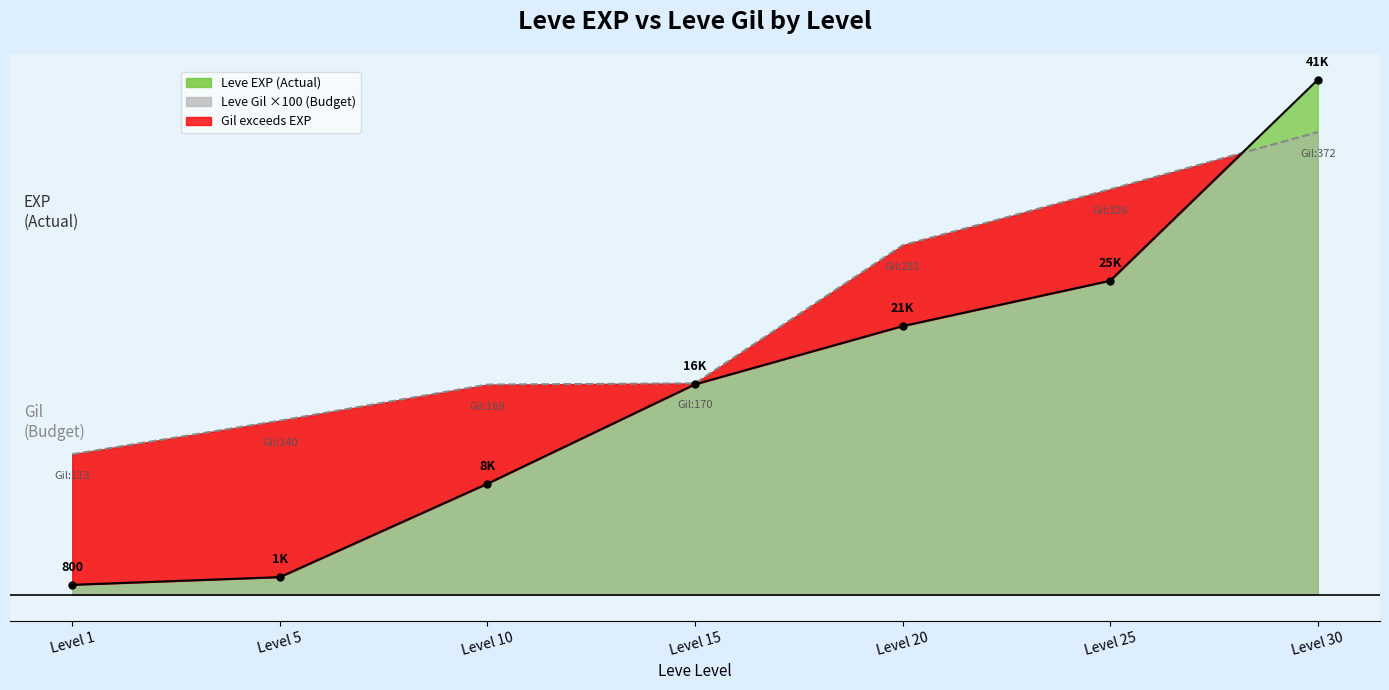

What is the minimum value for Leve Gil?

11300